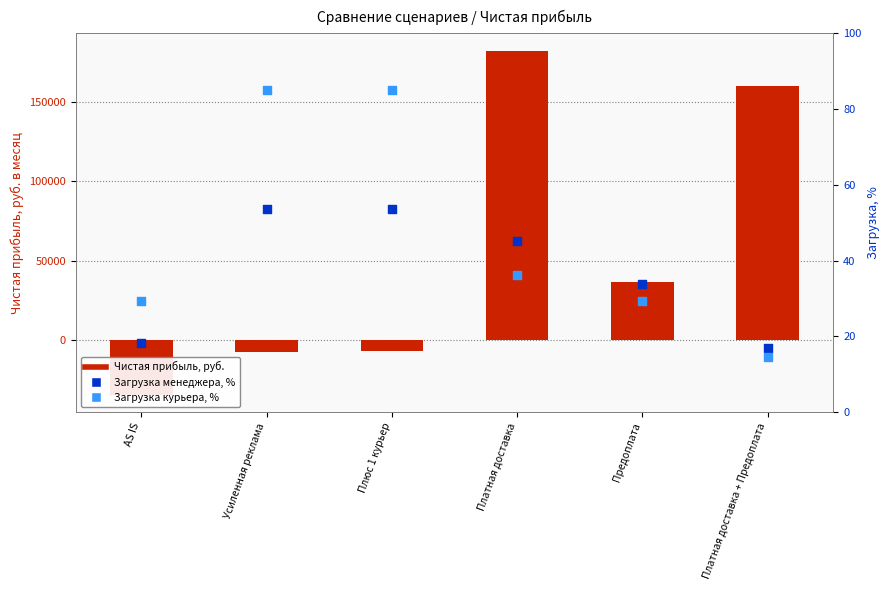

Which series has the largest Y range (max minus min)?

Чистая прибыль, руб.